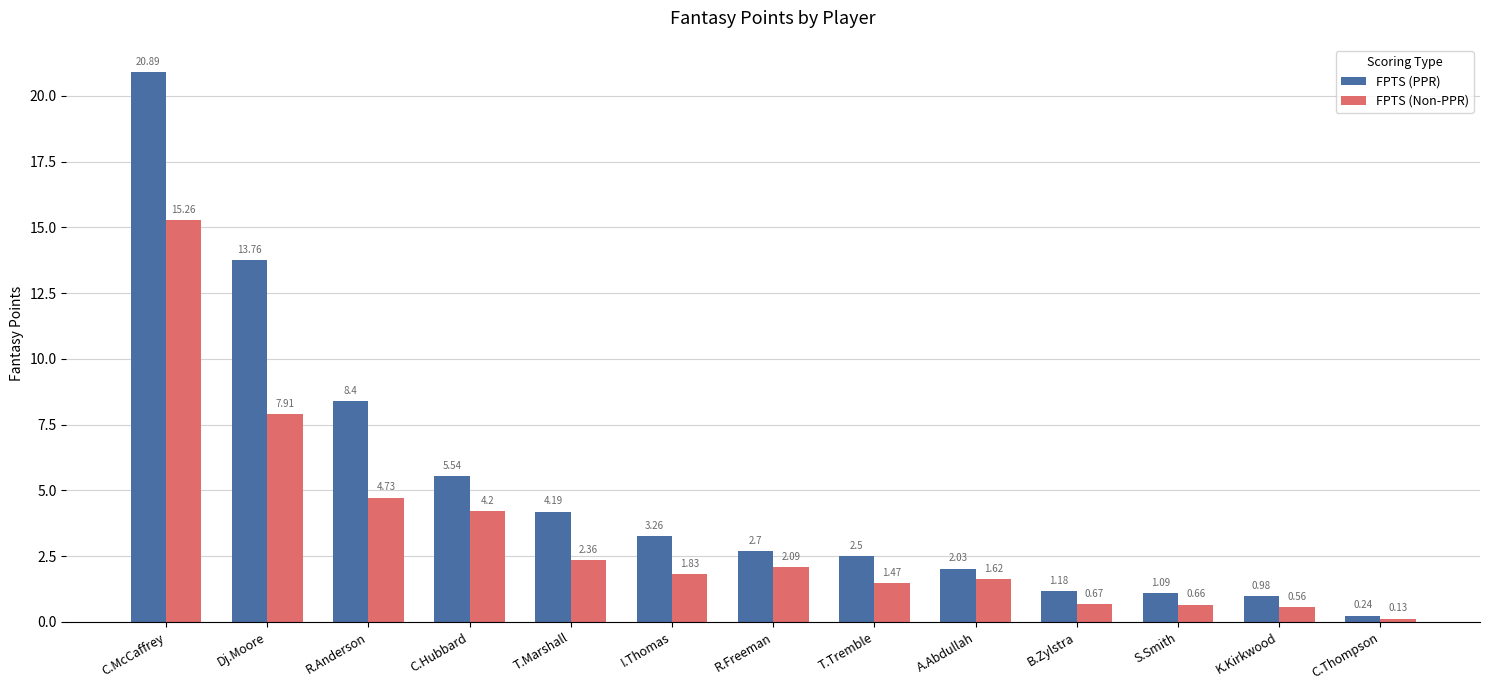

How many distinct data groups are displayed?

2